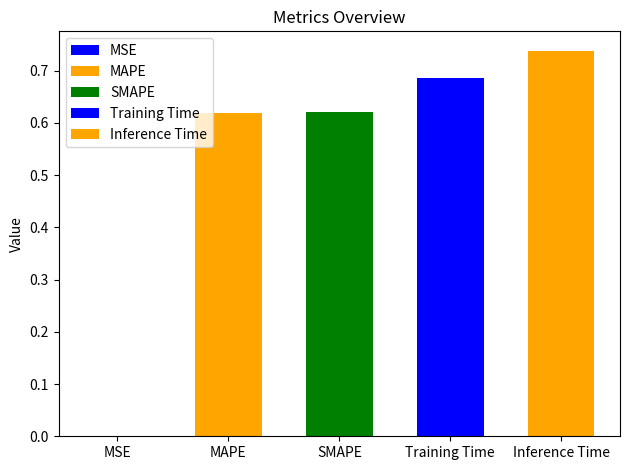

What is the difference between the maximum and minimum values?

0.7